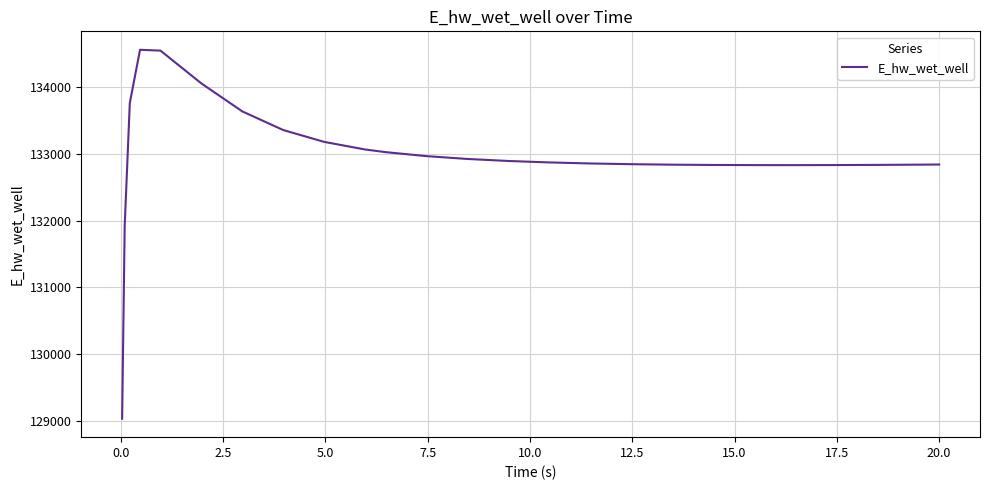

What is the smallest value displayed?

129041.0